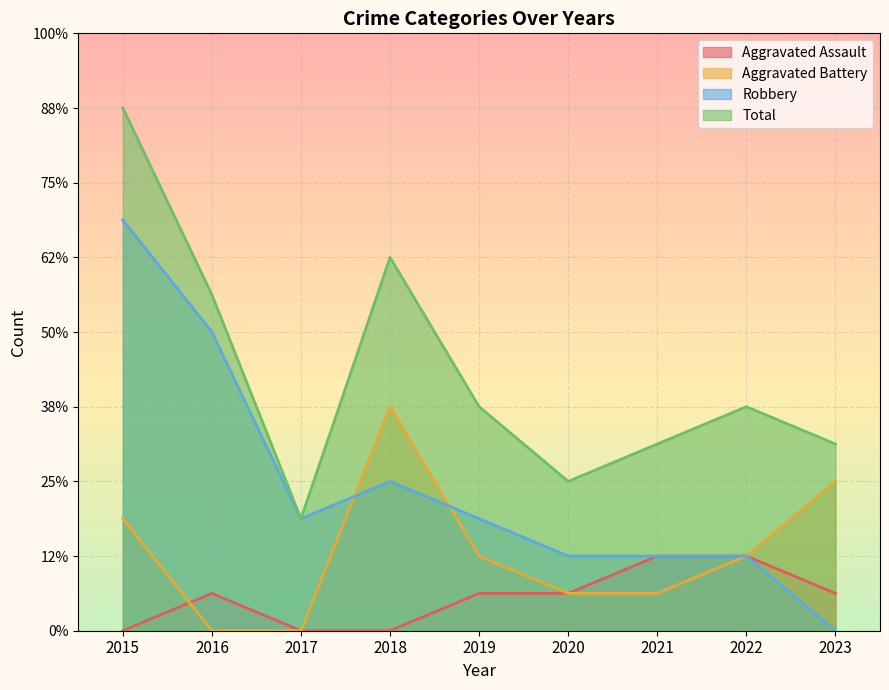

How many values in the Robbery series exceed 3?

3